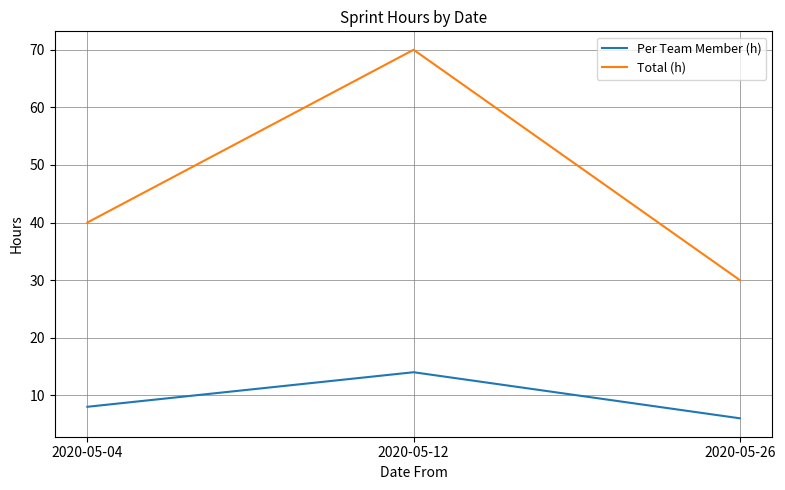

Count the Per Team Member (h) values in the range 6 to 14.

3